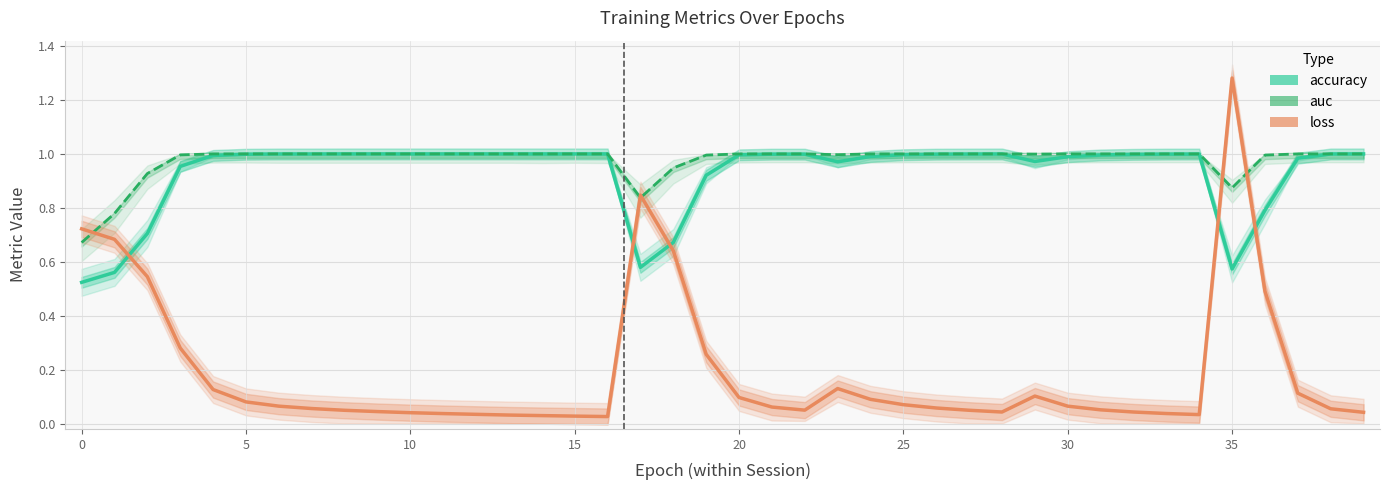

List the series in order of their peak value, lowest first.

accuracy, auc, loss